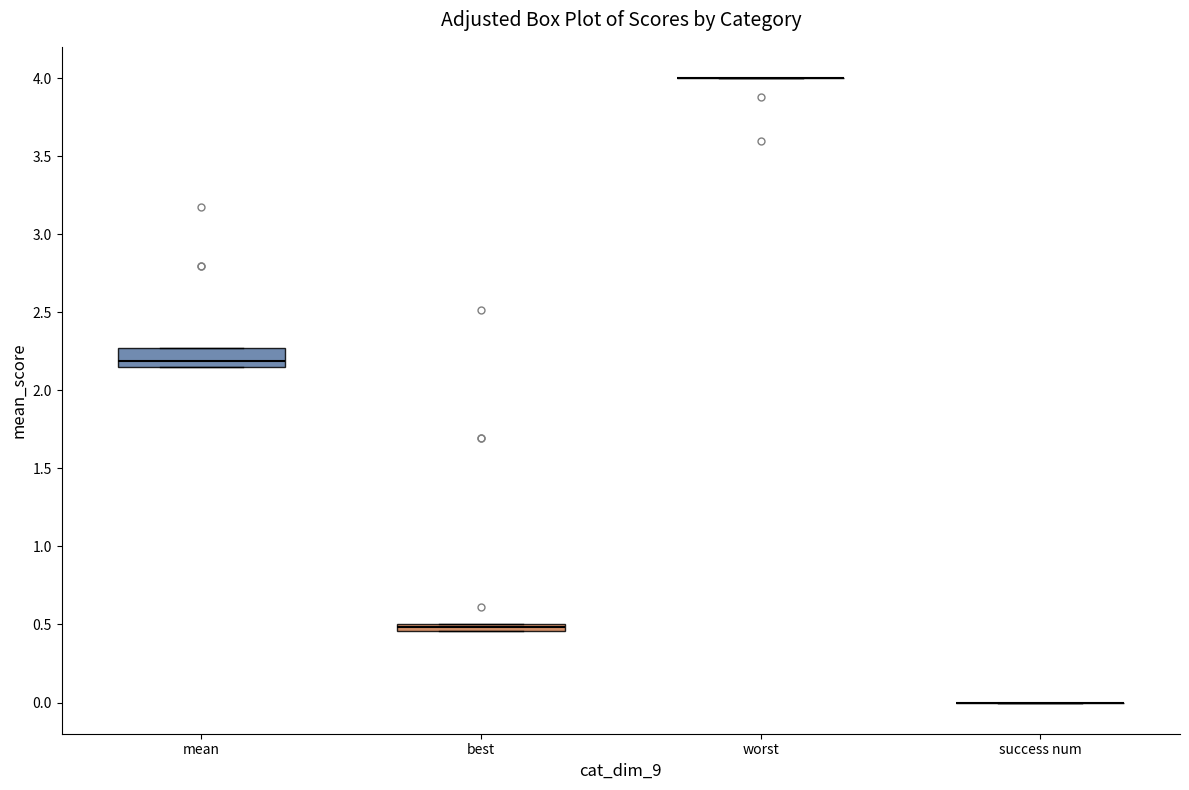

Where does the median line of the box for mean sit on the y-axis? The values are not printed on the chart, so give them approximately, as read against the axis.

2.20